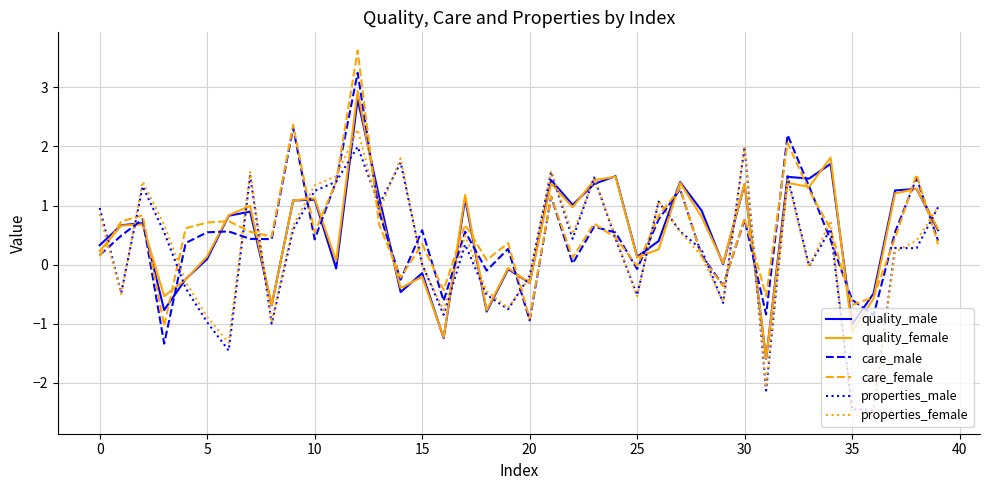

What is the lowest value of the properties_female series?

-2.6